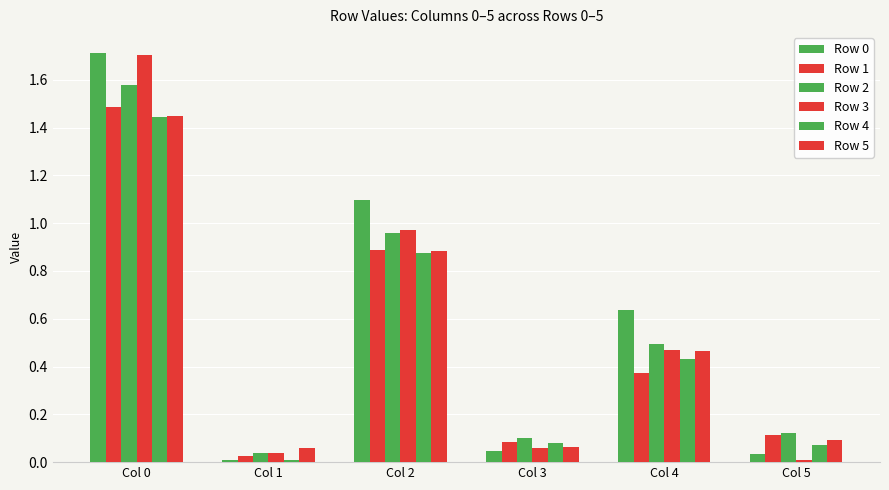

What is the sum of the Row 3 values at Col 4 and Col 2?

1.4